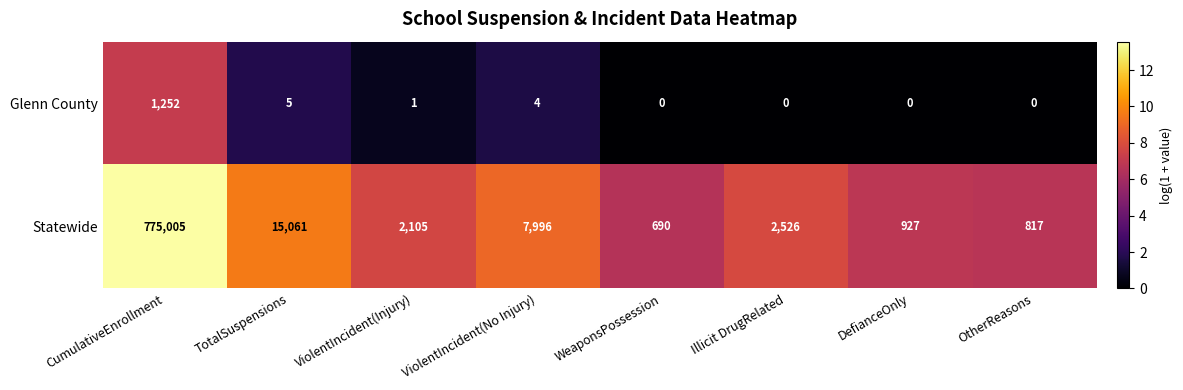

Which series has the largest range (max minus min)?

Statewide